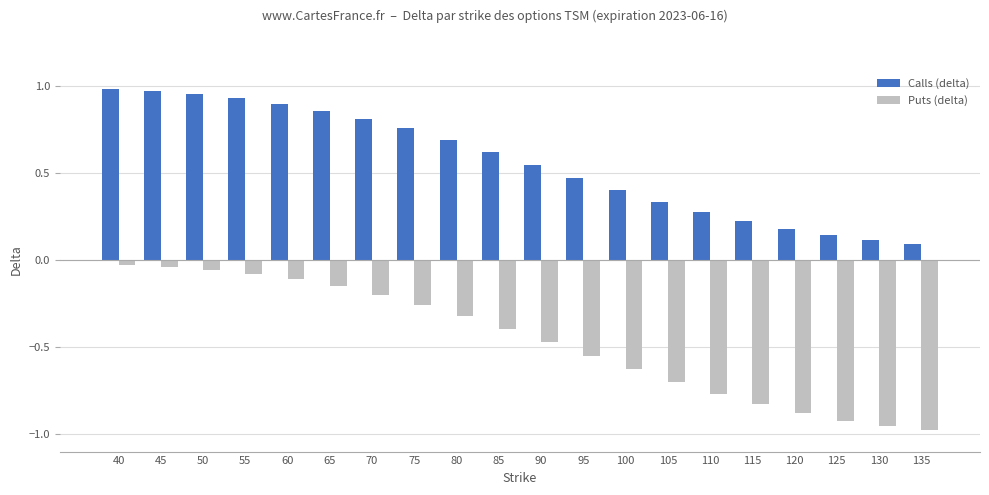

Is it true that Puts (delta) equals -1.1 at 115?

False